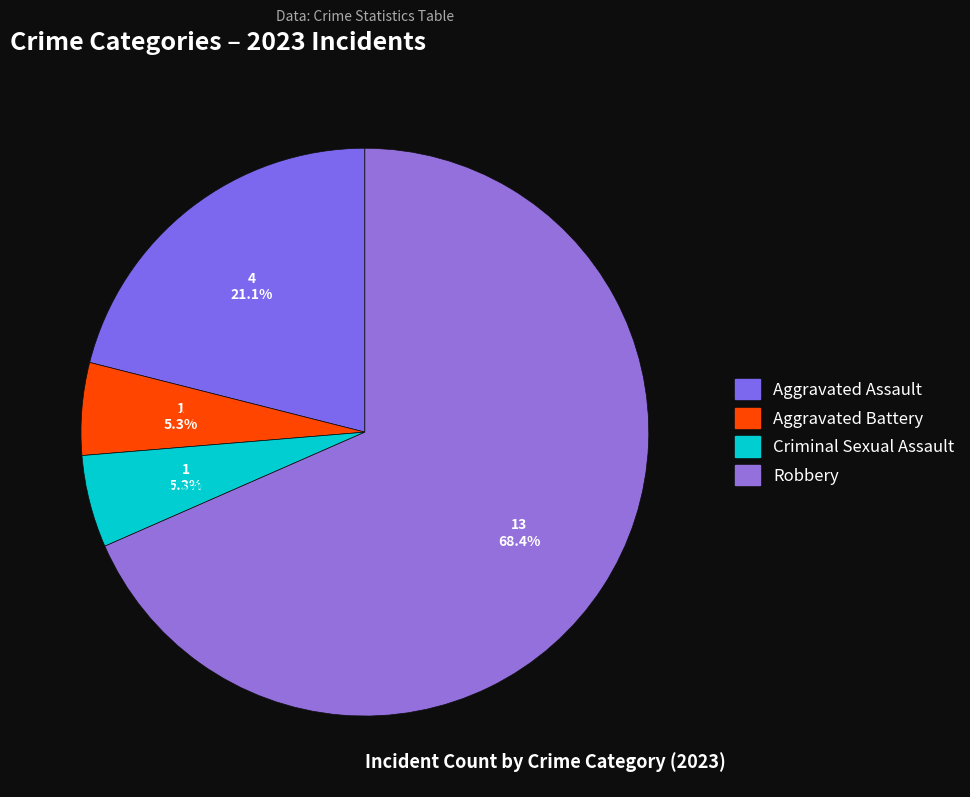

Which category has the biggest portion of the pie?

Robbery